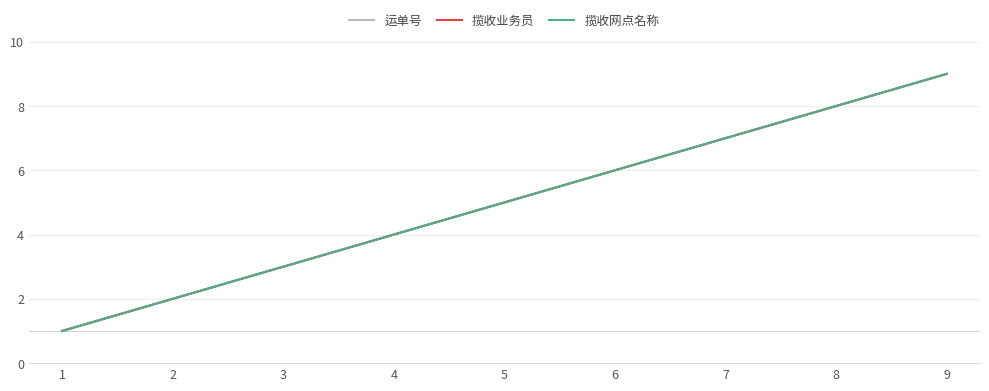

Does the chart have visible grid lines?

Yes